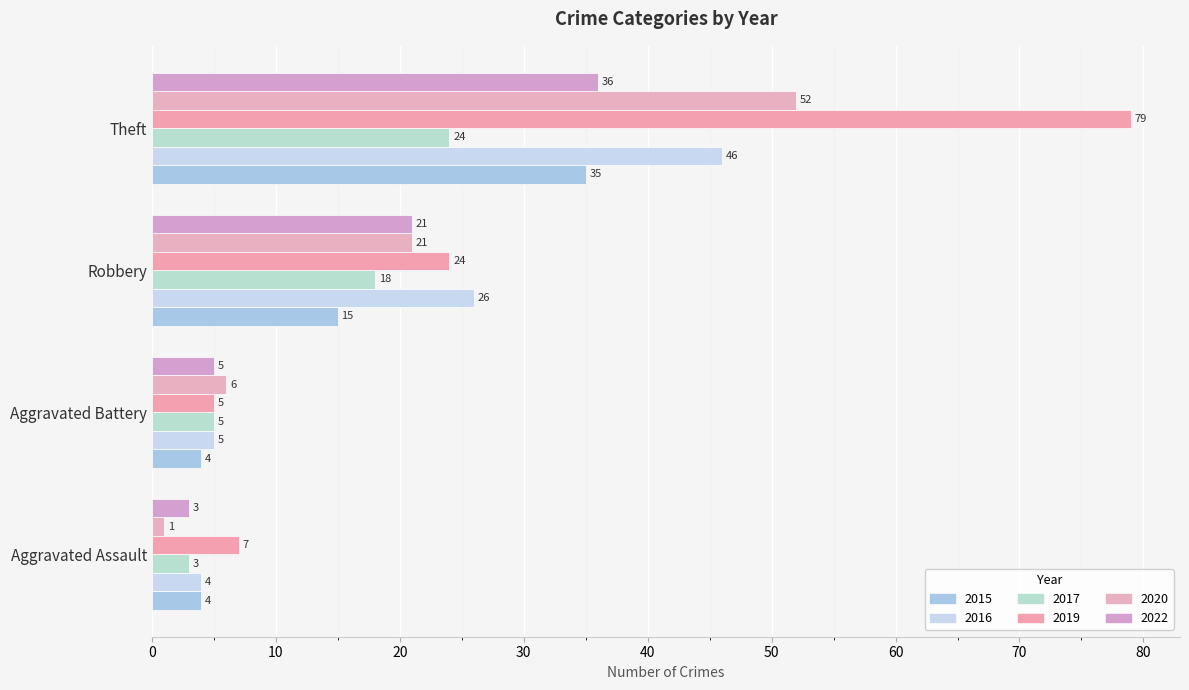

The 2017 series shows 4 at Robbery. True or false?

False